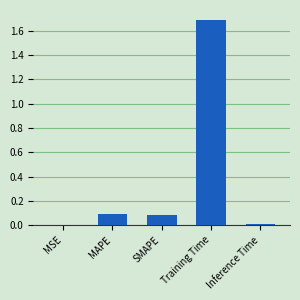

The chart shows a value of 0.0 at Inference Time. True or false?

True